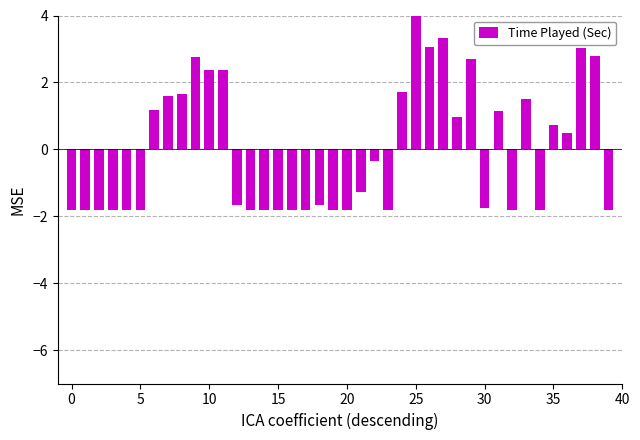

What is the value of the 11th bar from the left?

2.4